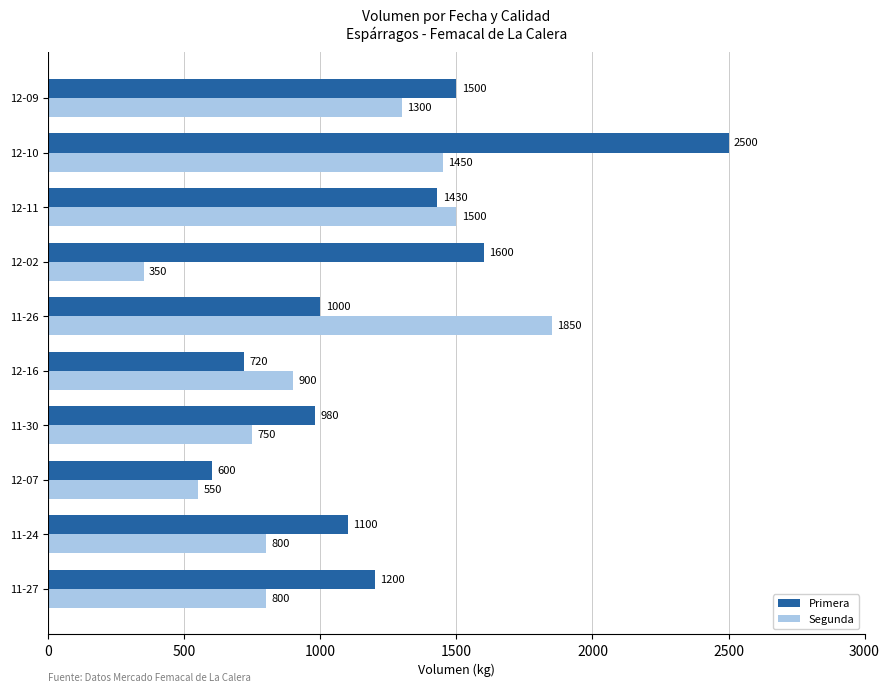

How many series are shown in this chart?

2